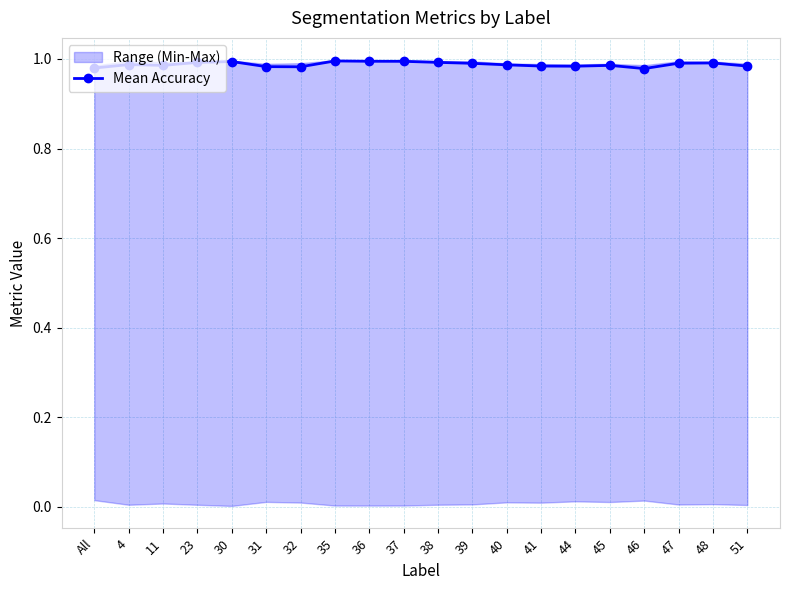

How many points are higher than both their immediate neighbors (excluding endpoints)?

5